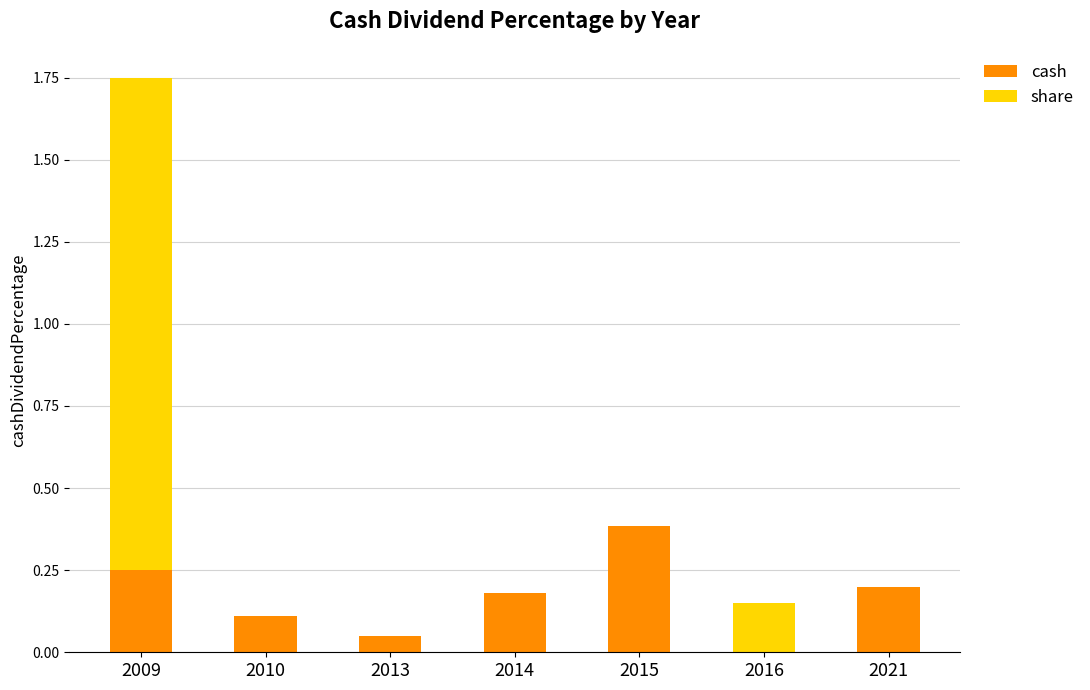

Is it true that cash equals 0.1 at 2013?

True